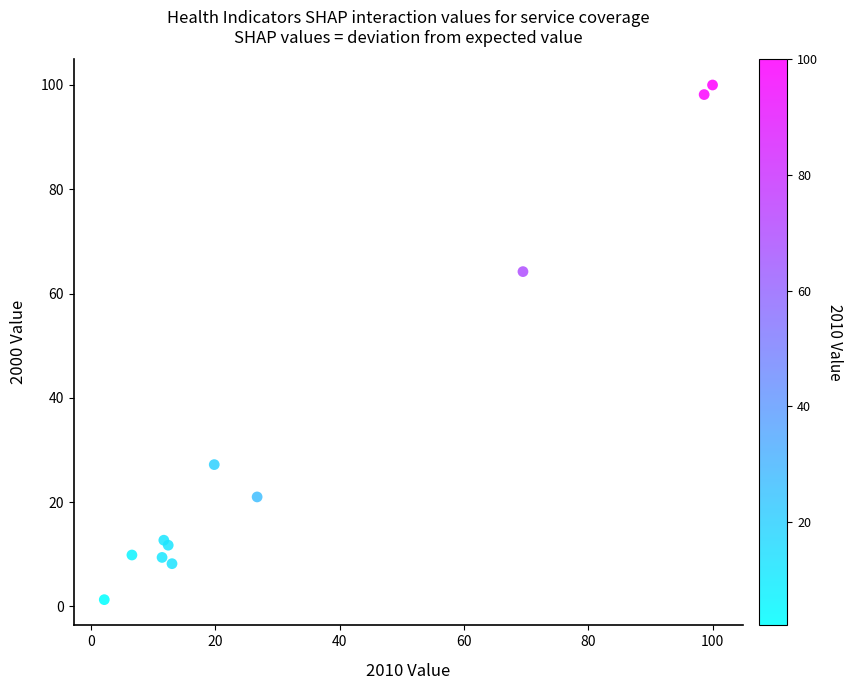

What Y value in the scatter plot is closest to 50?

64.2